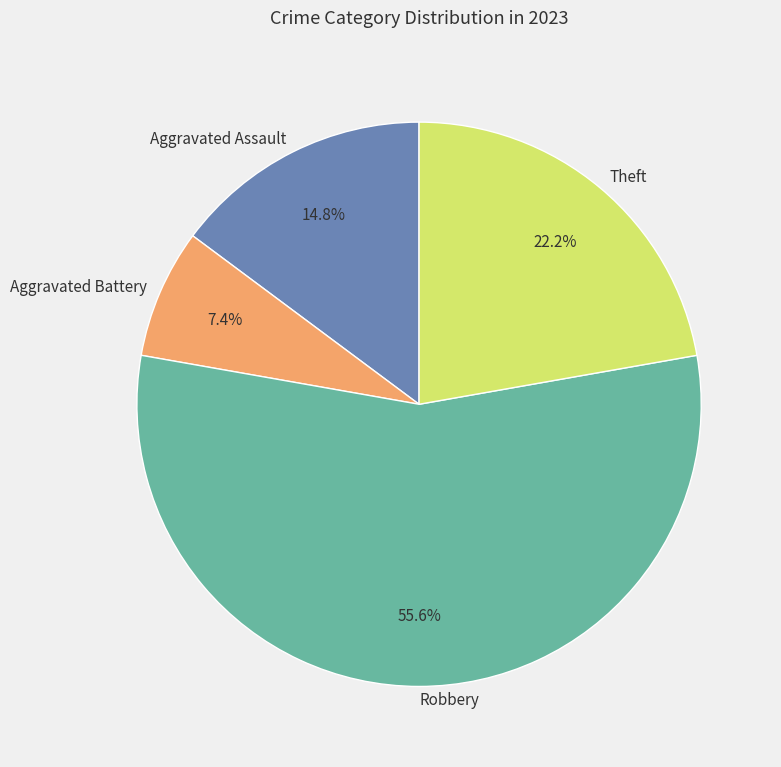

The Aggravated Battery slice represents 1% of the pie. True or false?

False